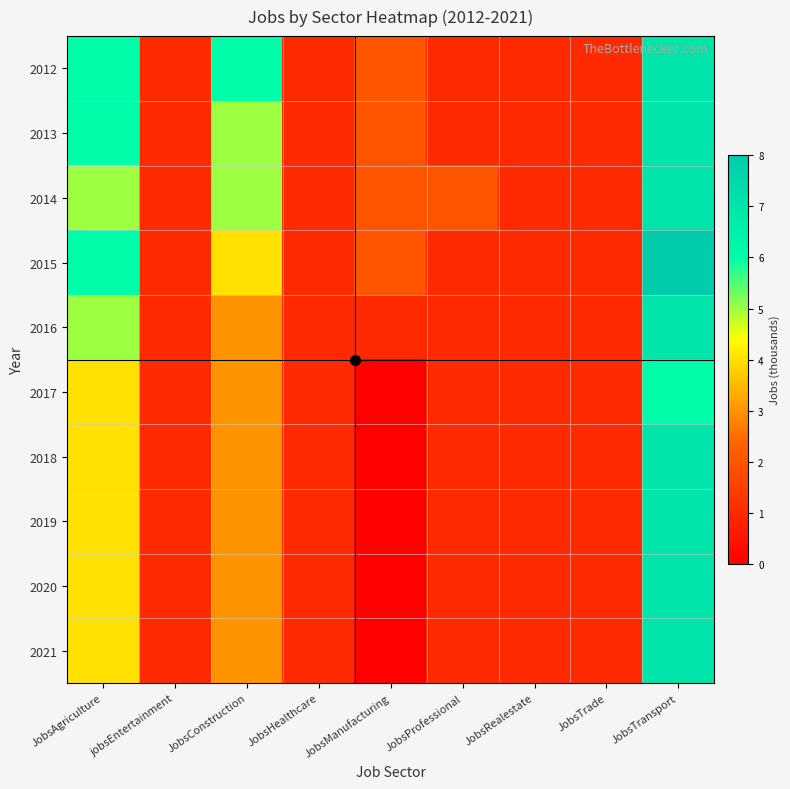

At which category is the sum across all series the highest?

JobsTransport